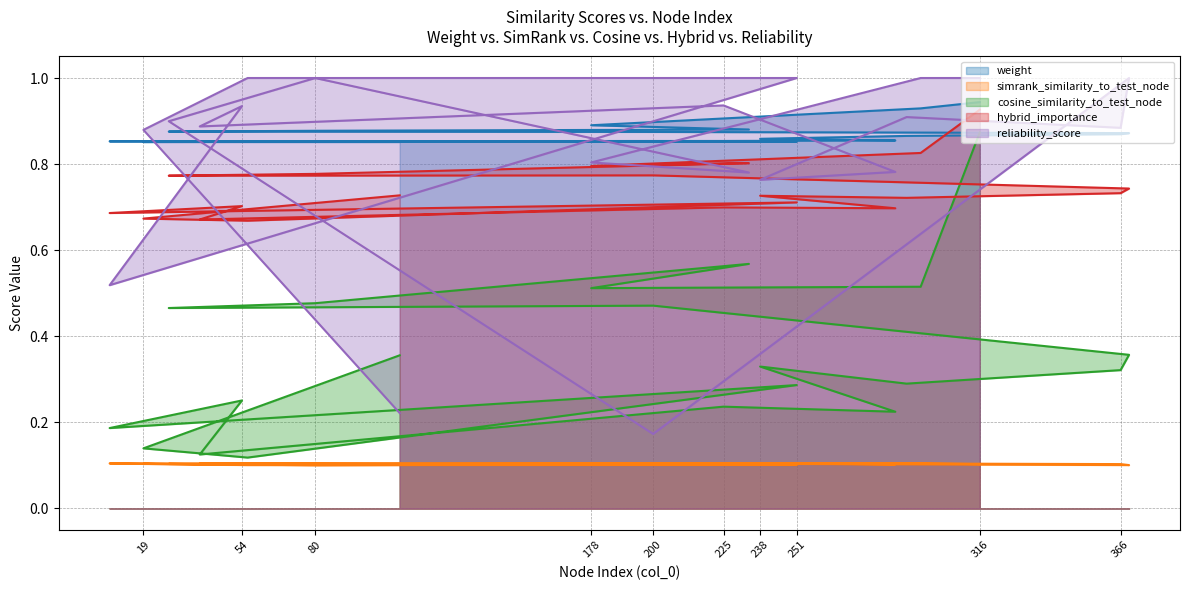

Reading right to left, extract all data points from this chart.

weight: 110=0.9	19=0.9	56=0.9	251=0.9	7=0.9	54=0.9	39=0.9	225=0.9	286=0.9	238=0.9	290=0.9	366=0.9	369=0.9	200=0.9	28=0.9	80=0.9	234=0.9	178=0.9	295=0.9	316=0.9
simrank_similarity_to_test_node: 110=0.1	19=0.1	56=0.1	251=0.1	7=0.1	54=0.1	39=0.1	225=0.1	286=0.1	238=0.1	290=0.1	366=0.1	369=0.1	200=0.1	28=0.1	80=0.1	234=0.1	178=0.1	295=0.1	316=0.1
cosine_similarity_to_test_node: 110=0.4	19=0.1	56=0.1	251=0.3	7=0.2	54=0.3	39=0.1	225=0.2	286=0.2	238=0.3	290=0.3	366=0.3	369=0.4	200=0.5	28=0.5	80=0.5	234=0.6	178=0.5	295=0.5	316=0.9
hybrid_importance: 110=0.7	19=0.7	56=0.7	251=0.7	7=0.7	54=0.7	39=0.7	225=0.7	286=0.7	238=0.7	290=0.7	366=0.7	369=0.7	200=0.8	28=0.8	80=0.8	234=0.8	178=0.8	295=0.8	316=0.9
reliability_score: 110=0.2	19=0.9	56=1.0	251=1.0	7=0.5	54=0.9	39=0.9	225=0.9	286=0.8	238=0.8	290=0.9	366=0.9	369=1.0	200=0.2	28=0.9	80=1.0	234=0.8	178=0.8	295=1.0	316=1.0